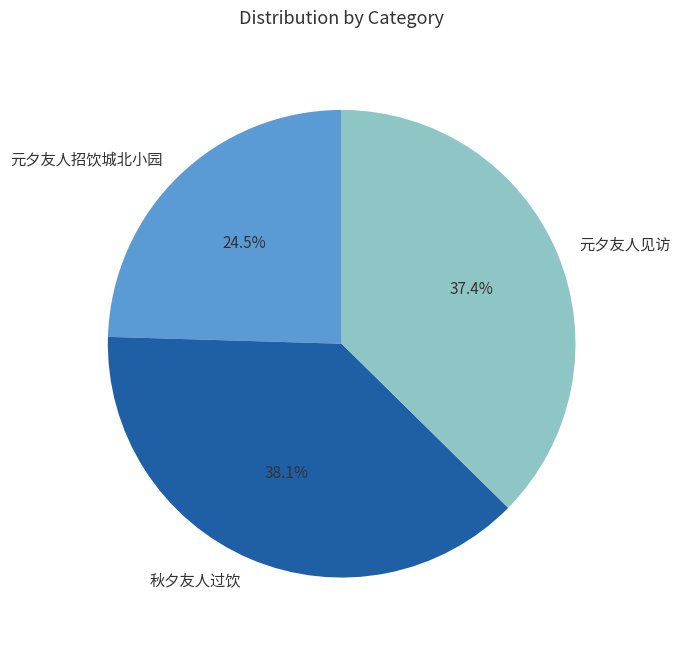

What percentage is the 元夕友人见访 slice, to the nearest percent?

37%